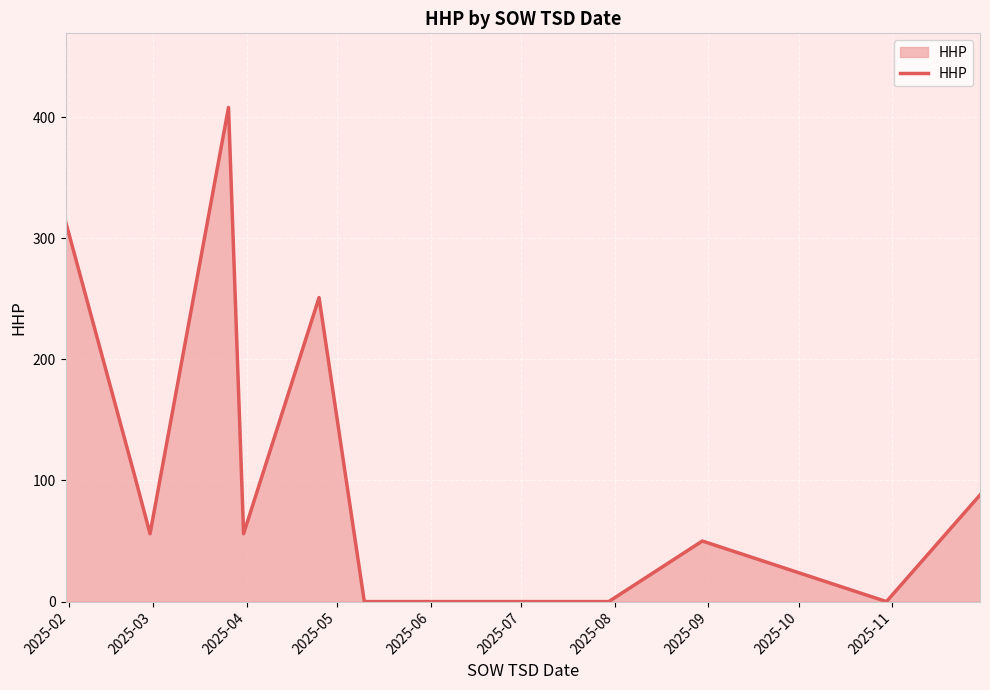

How many lines are shown in the chart?

1